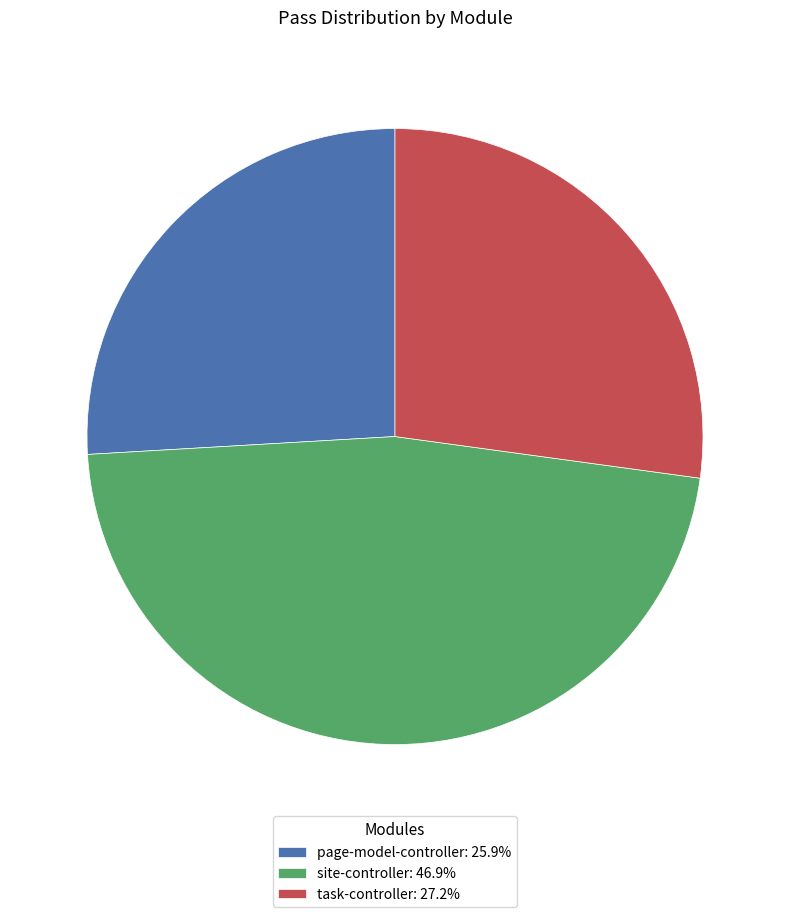

What is the ratio of the value at page-model-controller to the value at site-controller?

0.6